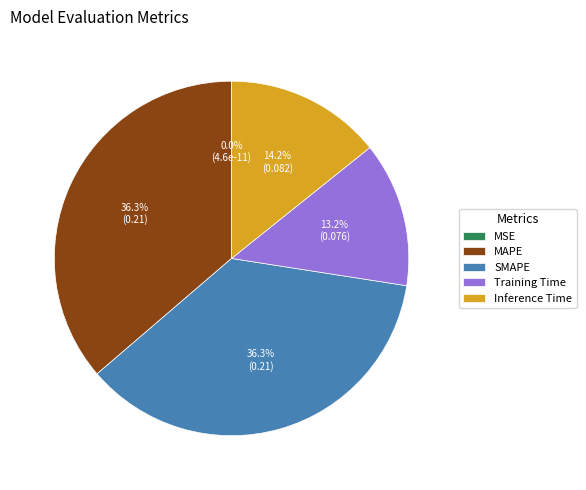

To the nearest percent, what is the average slice percentage?

20%